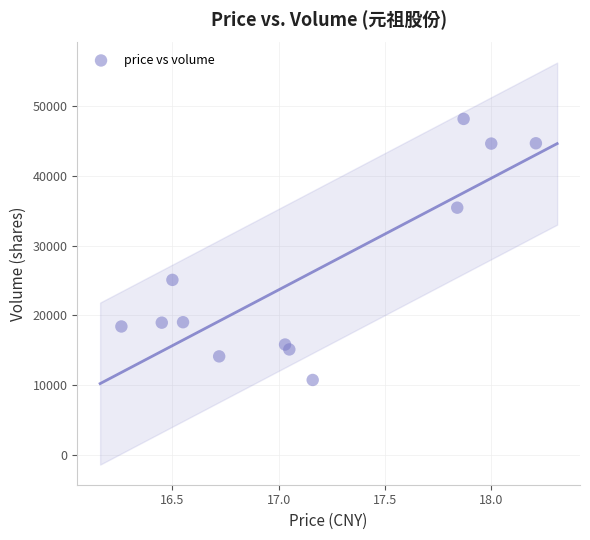

What Y value in the scatter plot is closest to 29469?

25101